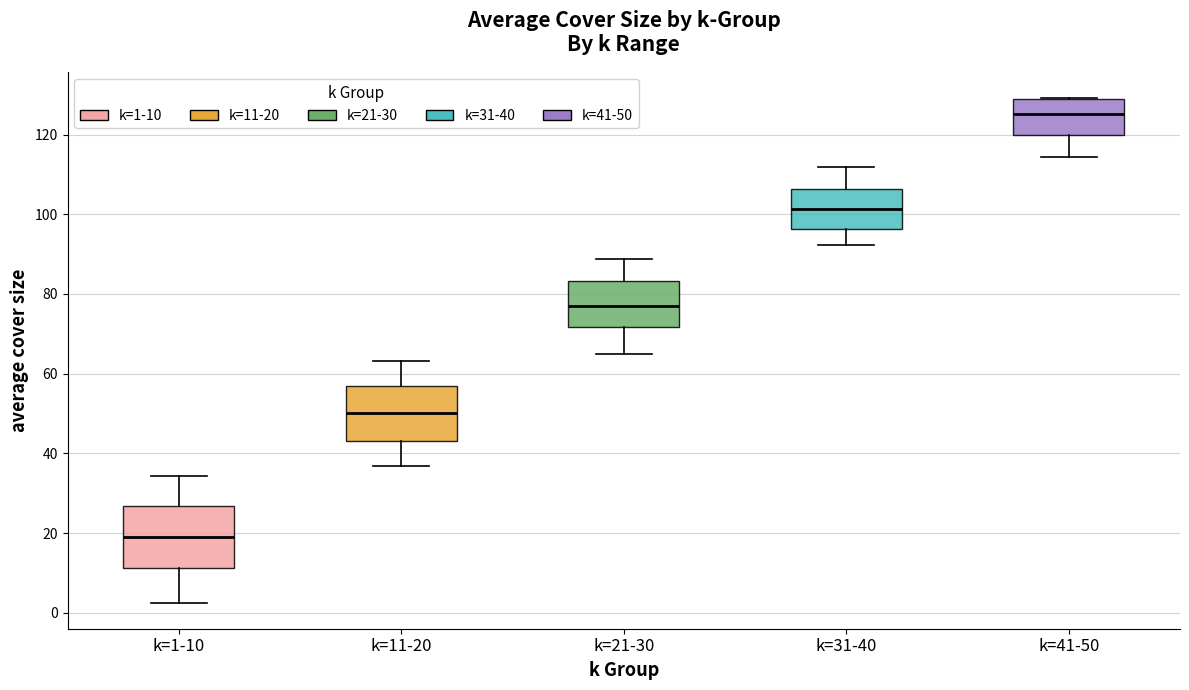

Which box is the tallest, from its lower edge to its upper edge?

k=1-10